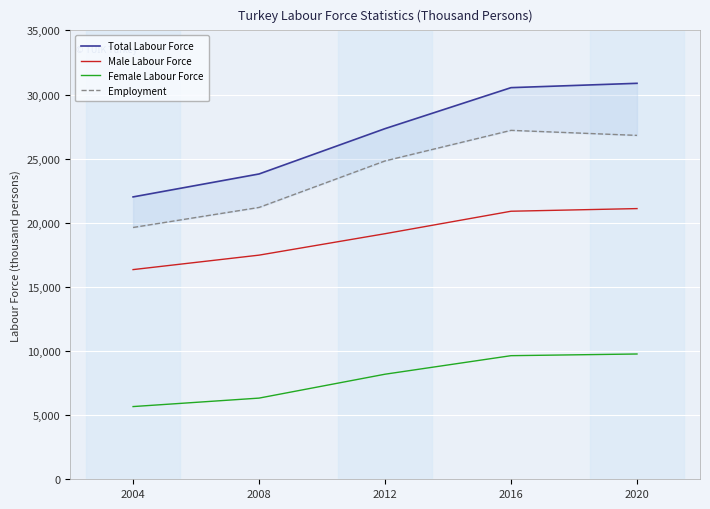

Rank the series by their average value, from highest to lowest.

Total Labour Force, Employment, Male Labour Force, Female Labour Force